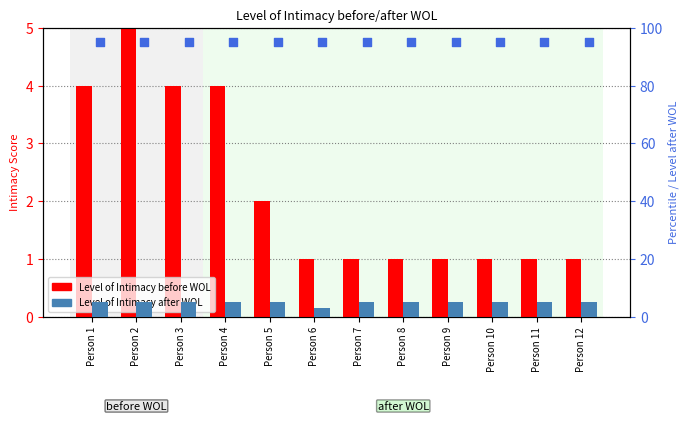

Which series has the largest Y range (max minus min)?

Level of Intimacy before WOL